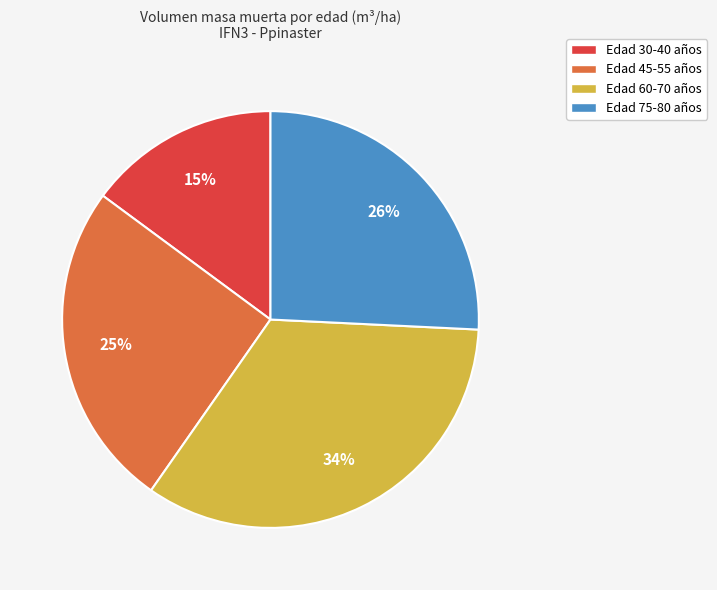

Is there any slice that represents more than half of the pie?

No